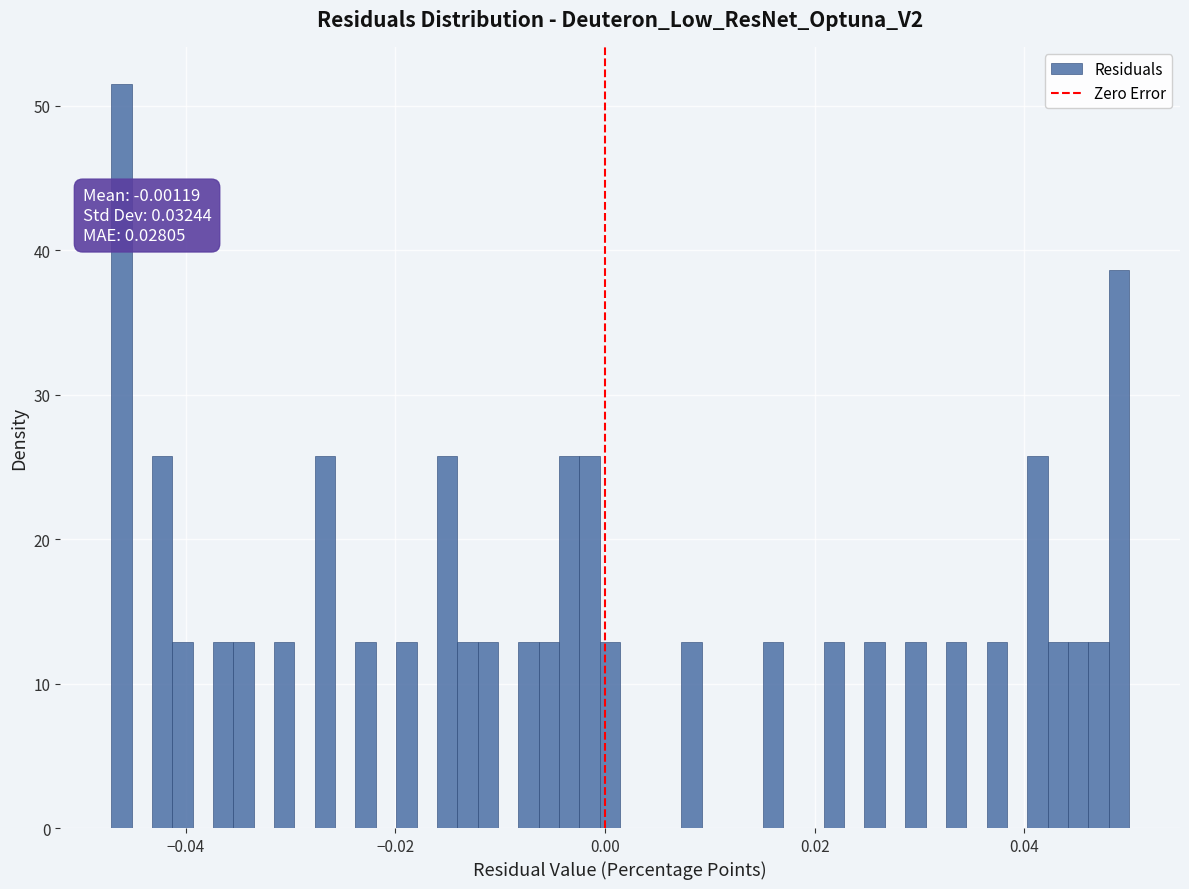

Around what value on the x-axis is the tallest bar? Give the approximate position of its centre, as read against the axis.

-0.046